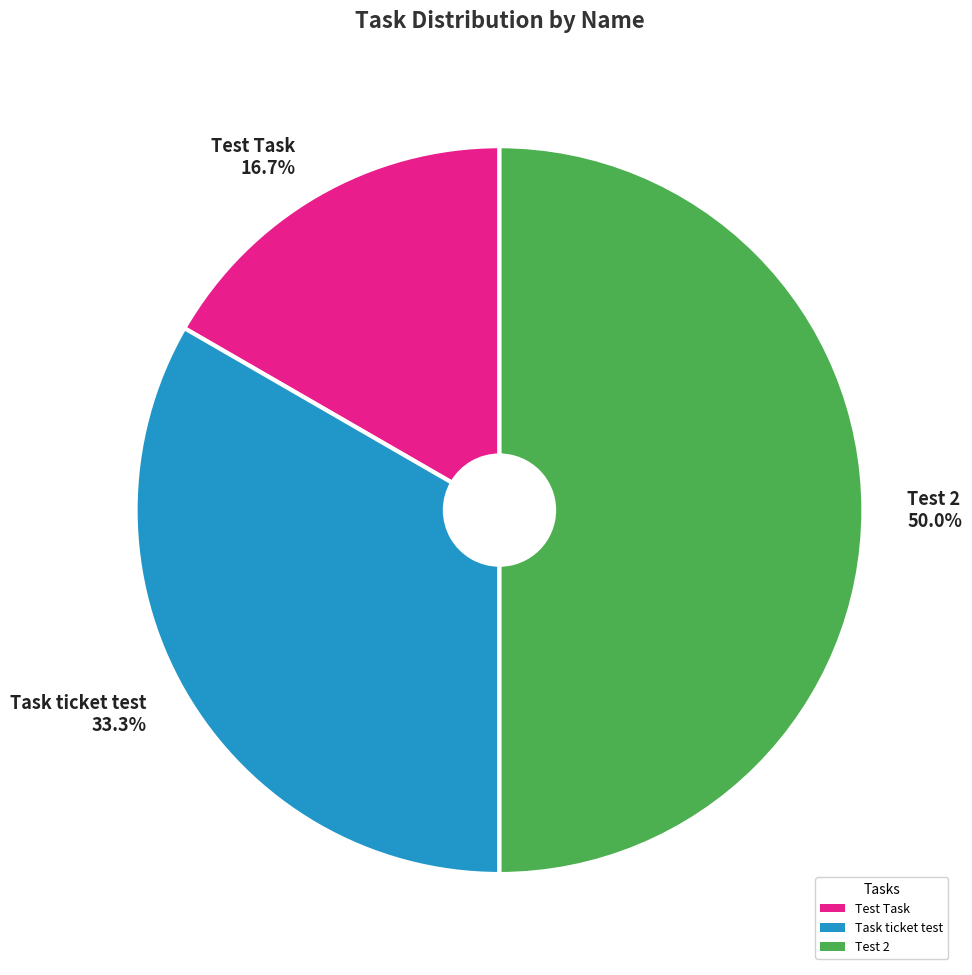

To the nearest percent, what is the difference between the Test Task and Task ticket test slice percentages?

17%